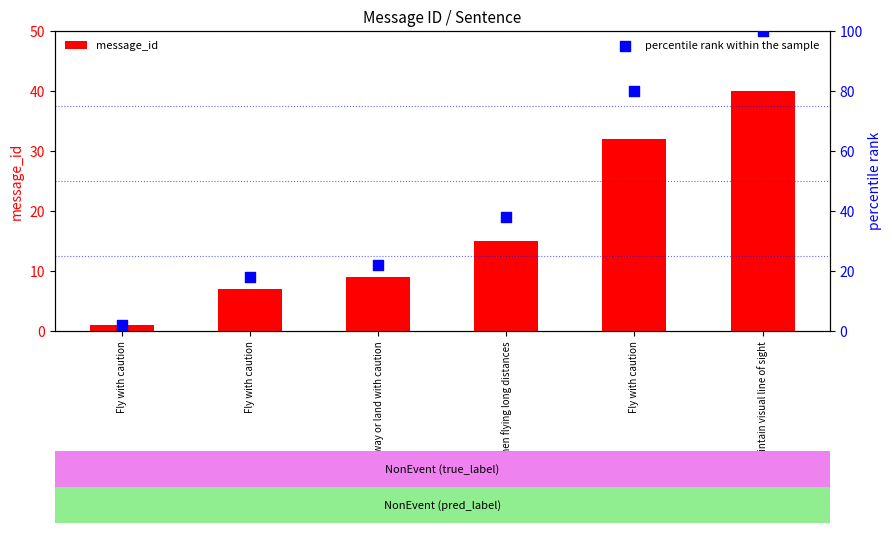

Is the value of message_id at Fly with caution greater than the value of percentile rank within the sample at Please fly away or land with caution?

No